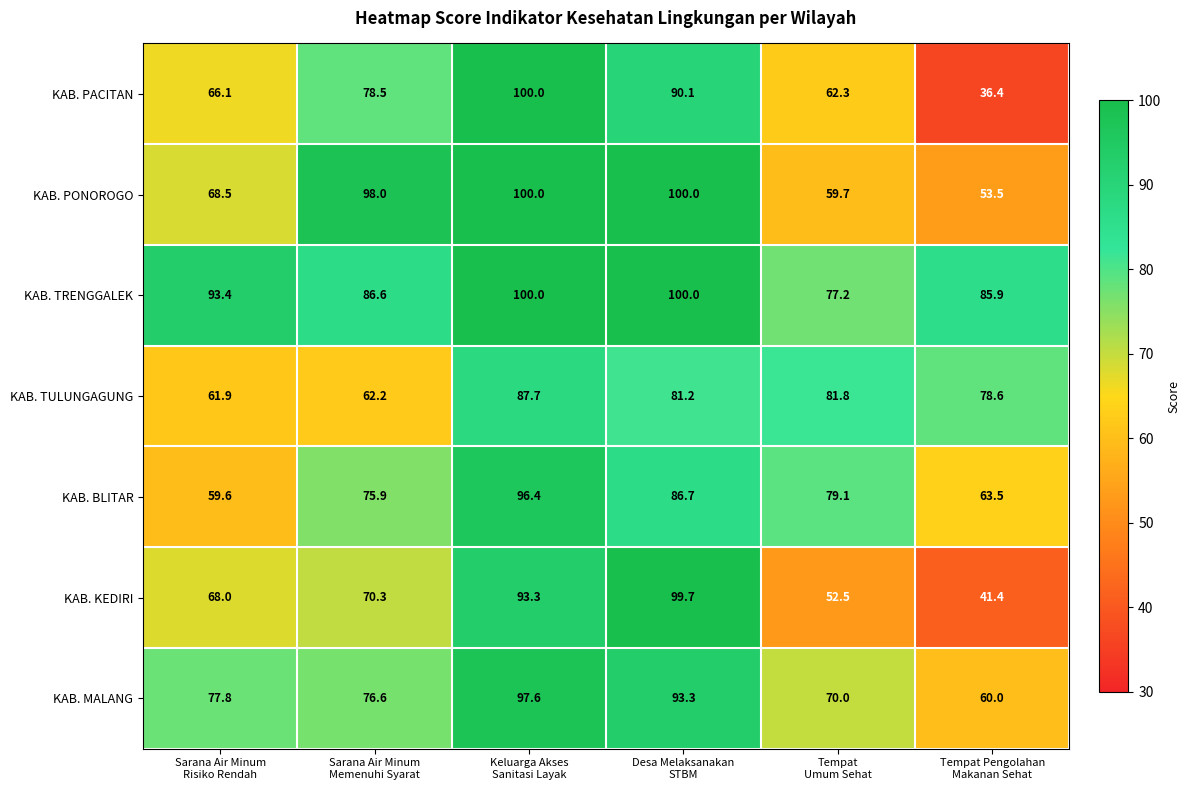

How many values in the KAB. BLITAR series exceed 79?

3